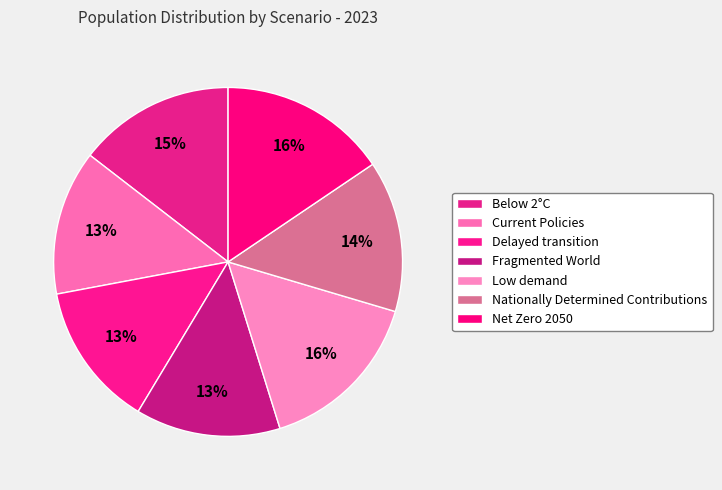

Which category has the biggest portion of the pie?

Low demand